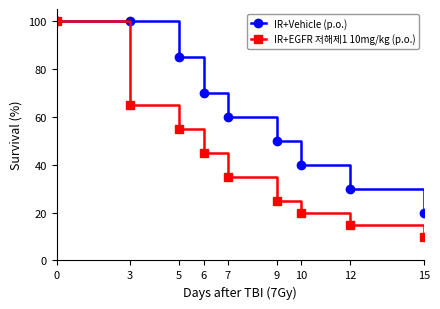

Reading left to right, extract all data points from this chart.

IR+Vehicle (p.o.): 0=100	3=100	5=85	6=70	7=60	9=50	10=40	12=30	15=20
IR+EGFR 저해제1 10mg/kg (p.o.): 0=100	3=65	5=55	6=45	7=35	9=25	10=20	12=15	15=10